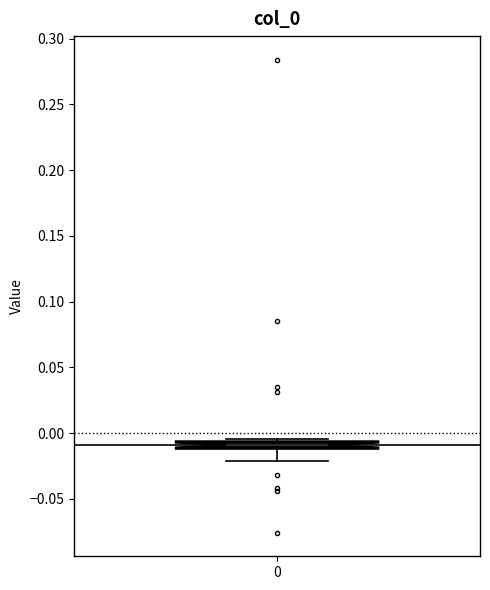

Where does the lower whisker of the box at x = 0 end on the y-axis? The values are not printed on the chart, so give them approximately, as read against the axis.

-0.020